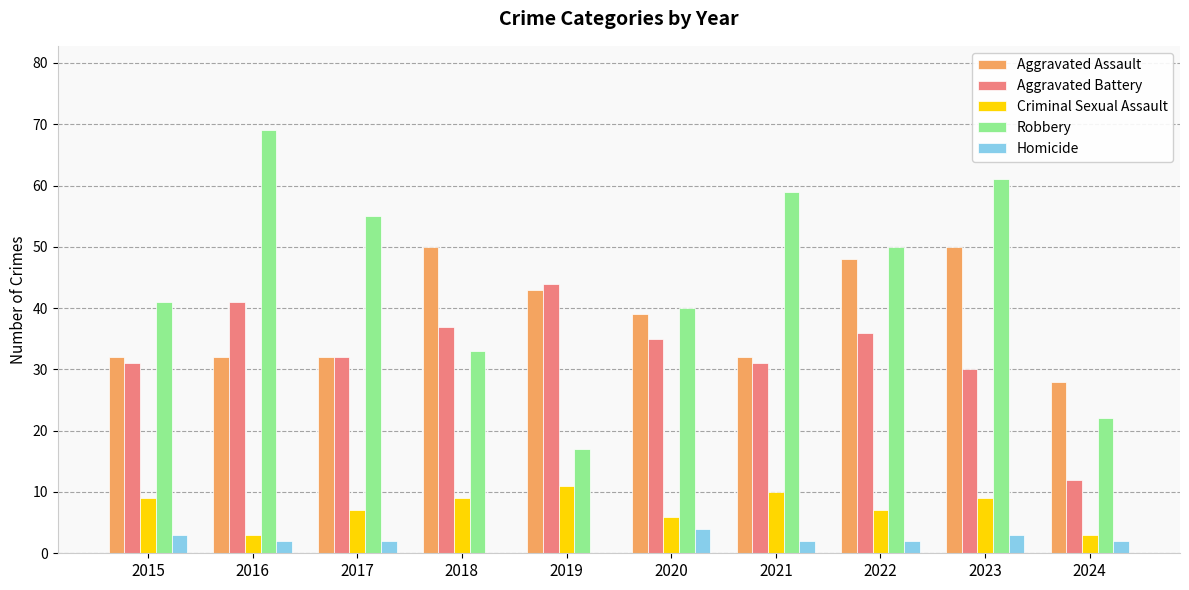

What is the sum of all Homicide values?

20